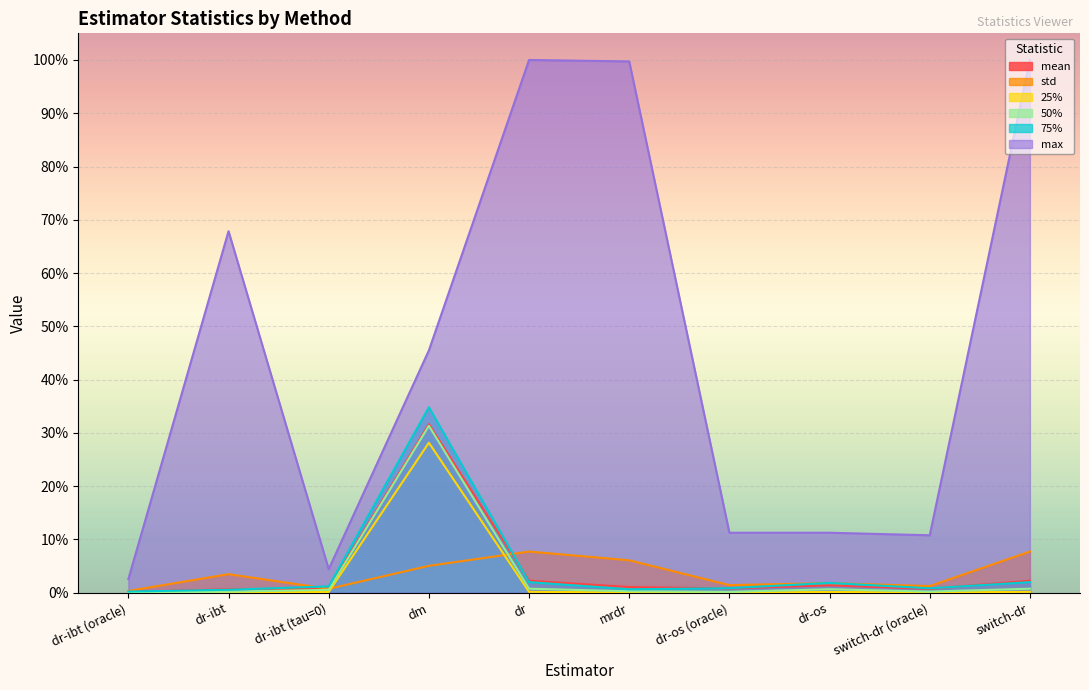

In mean, how many points are higher than both neighbors (excluding endpoints)?

2